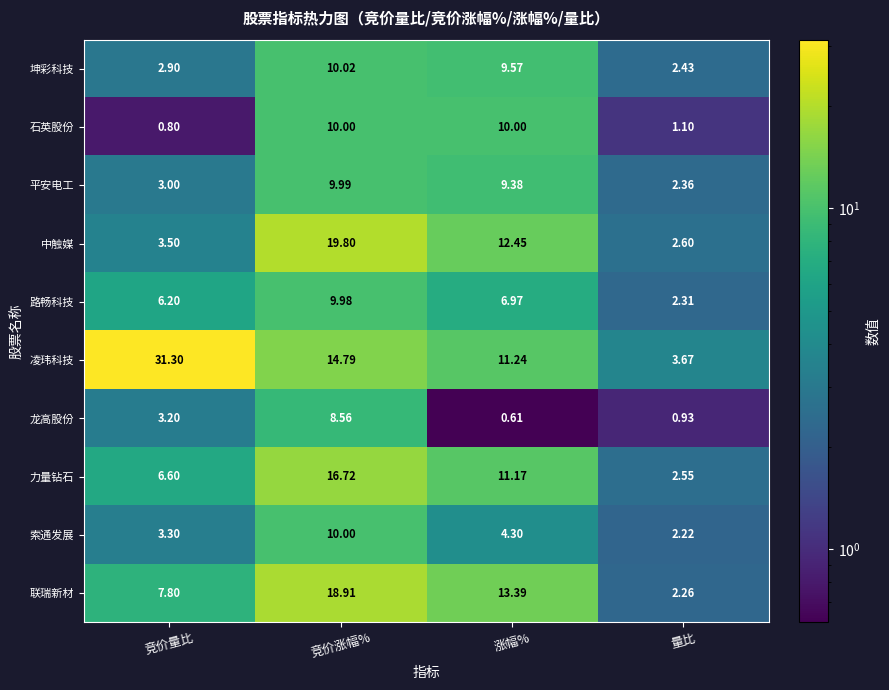

Where does the 龙高股份 series first go above 3?

竞价量比